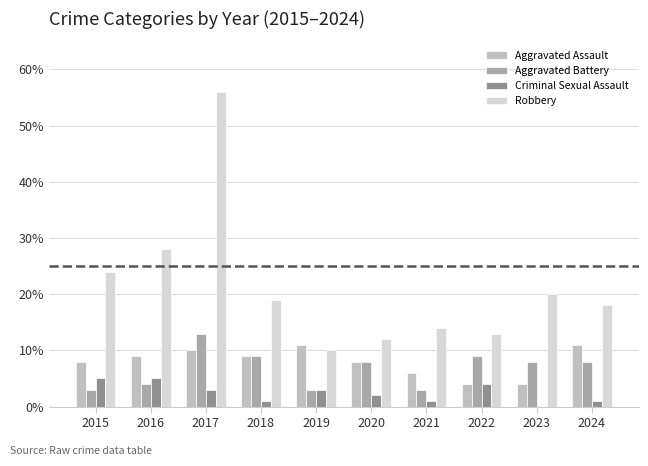

What is the total value across all series at 2017?

82